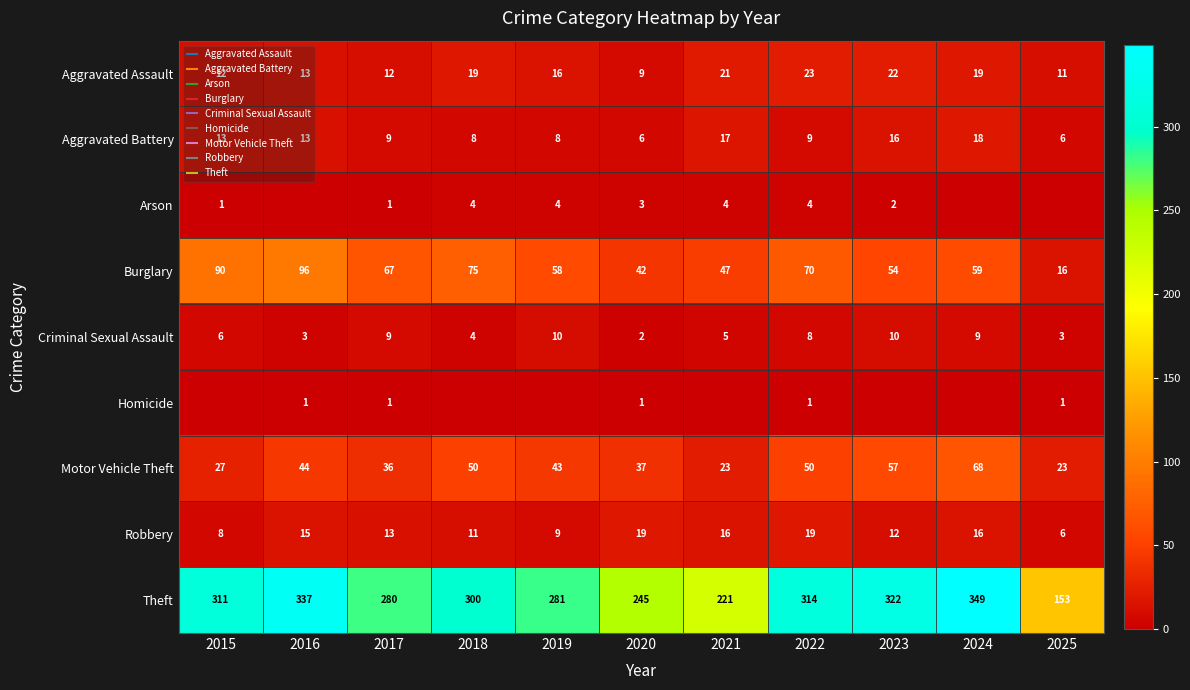

What is the average value of the Motor Vehicle Theft series?

42